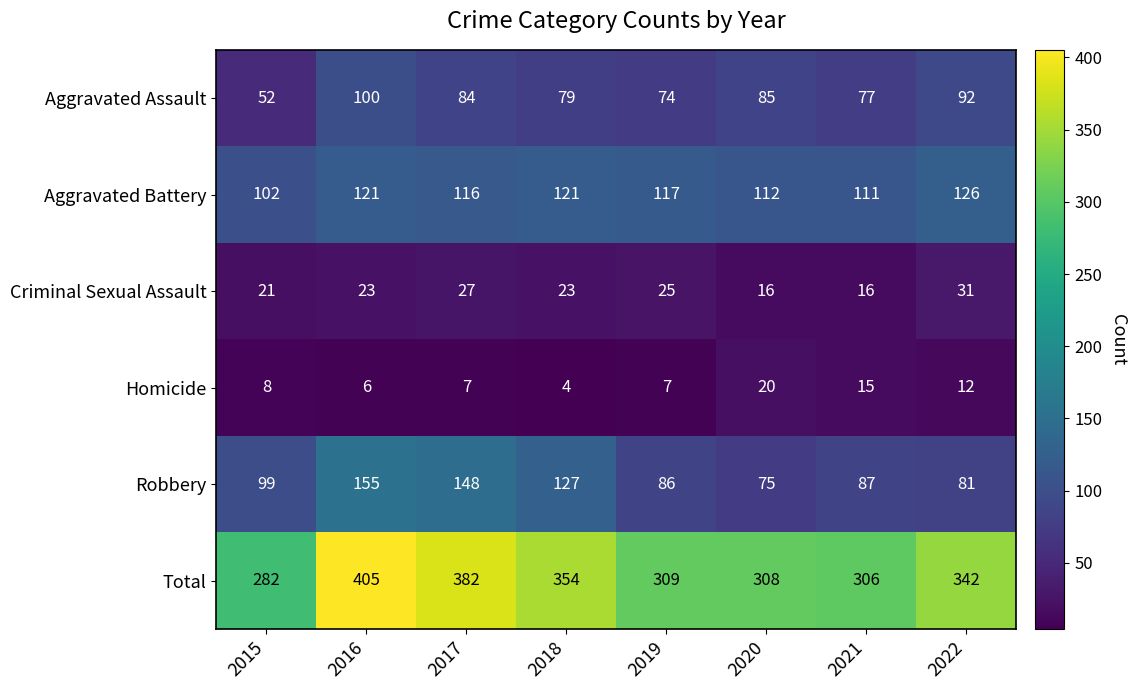

What is the greatest value displayed?

405